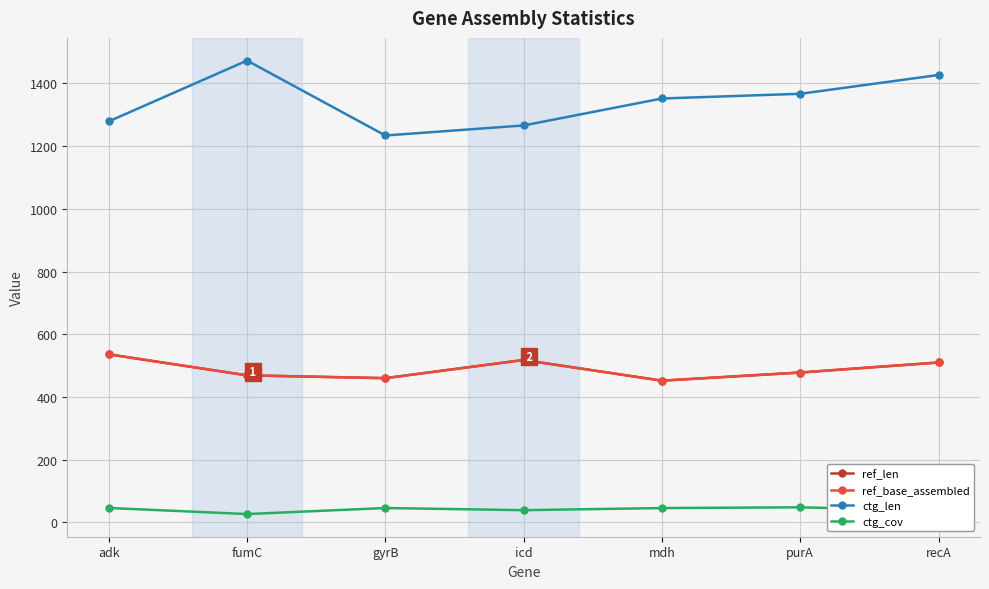

List the labels in order of ctg_cov value, largest first.

purA, adk, gyrB, mdh, icd, recA, fumC